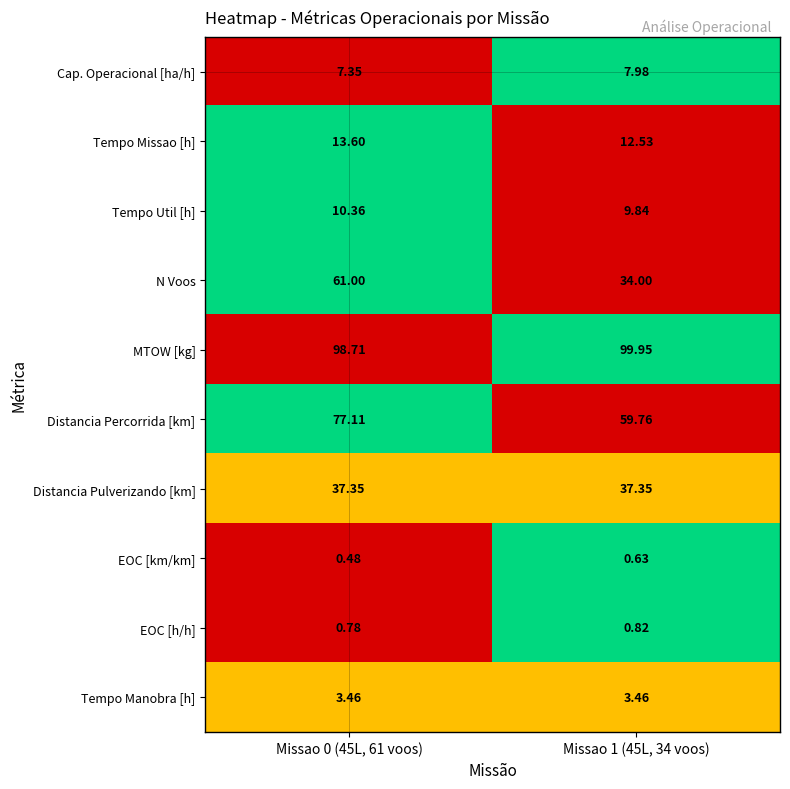

Rank the series at Missao 1 (45L, 34 voos) from lowest to highest value.

EOC [km/km], EOC [h/h], Tempo Manobra [h], Cap. Operacional [ha/h], Tempo Util [h], Tempo Missao [h], N Voos, Distancia Pulverizando [km], Distancia Percorrida [km], MTOW [kg]